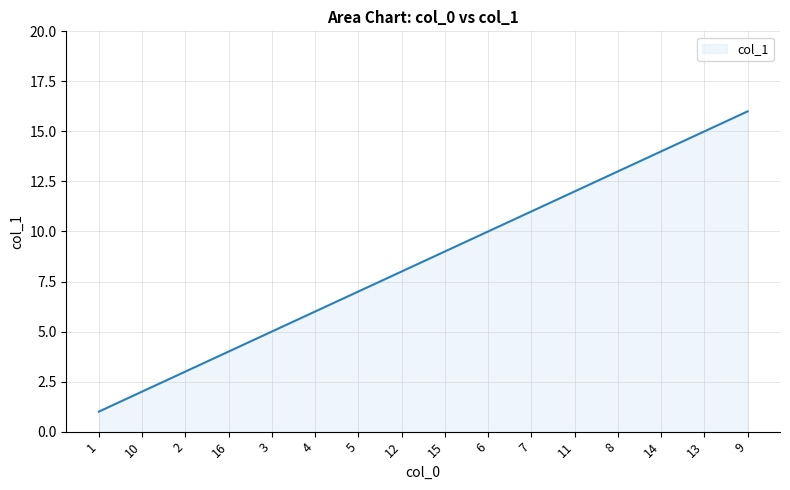

At which category does the chart reach its minimum across all series?

1